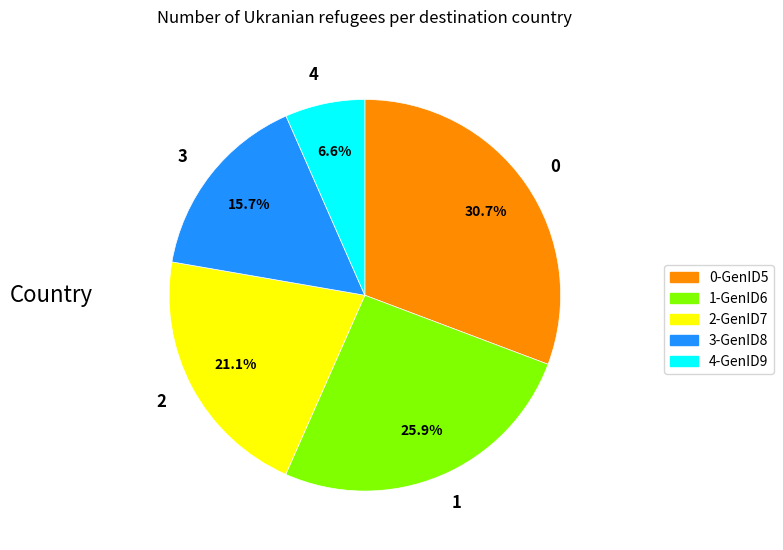

What is the ratio of the value at 2 to the value at 0?

0.7